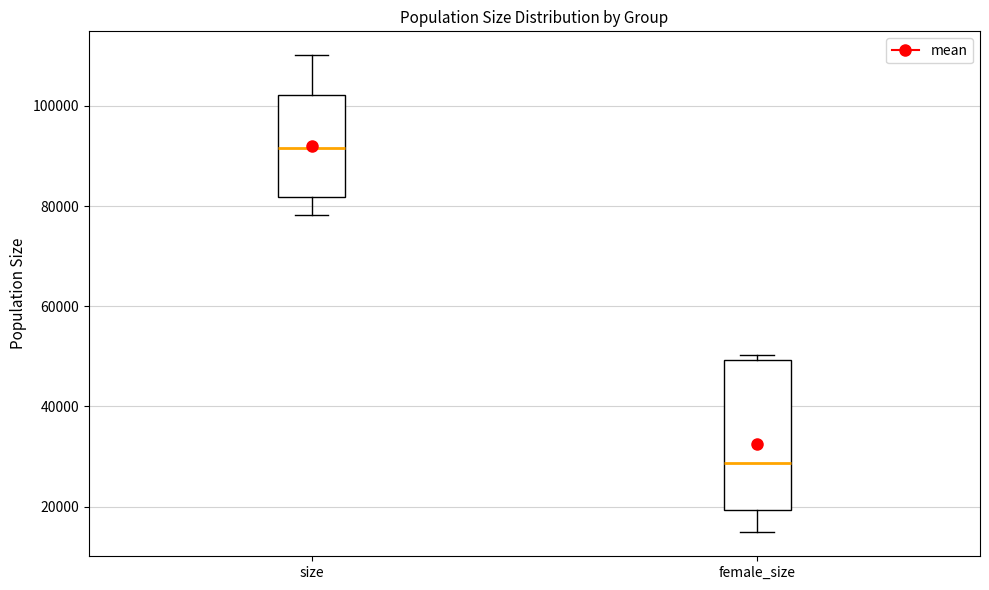

Comparing the boxes themselves (not the whiskers), which one is the tallest?

female_size